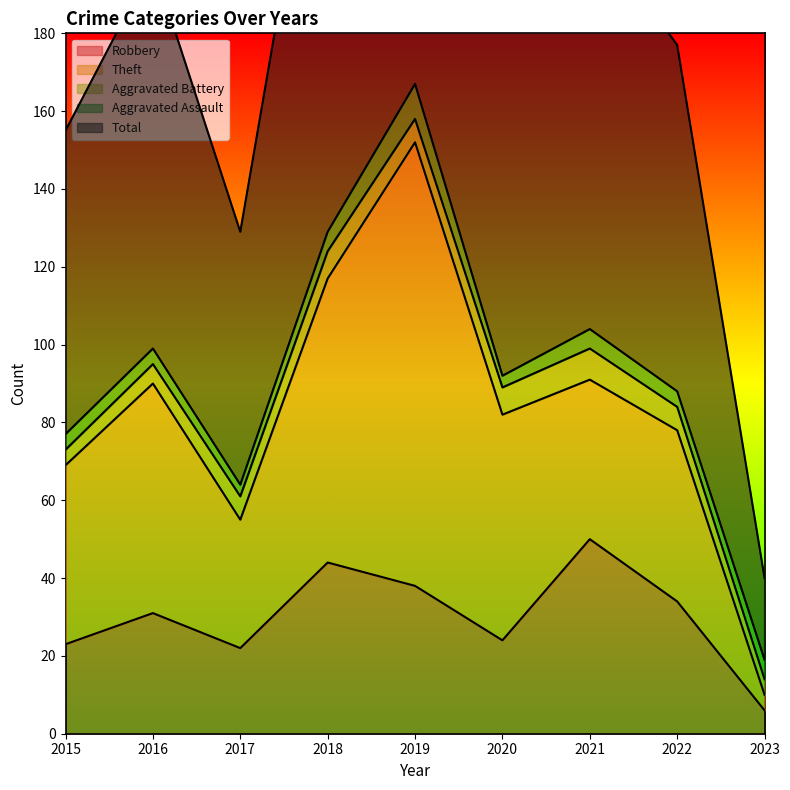

Which series has the largest total across all categories?

Total